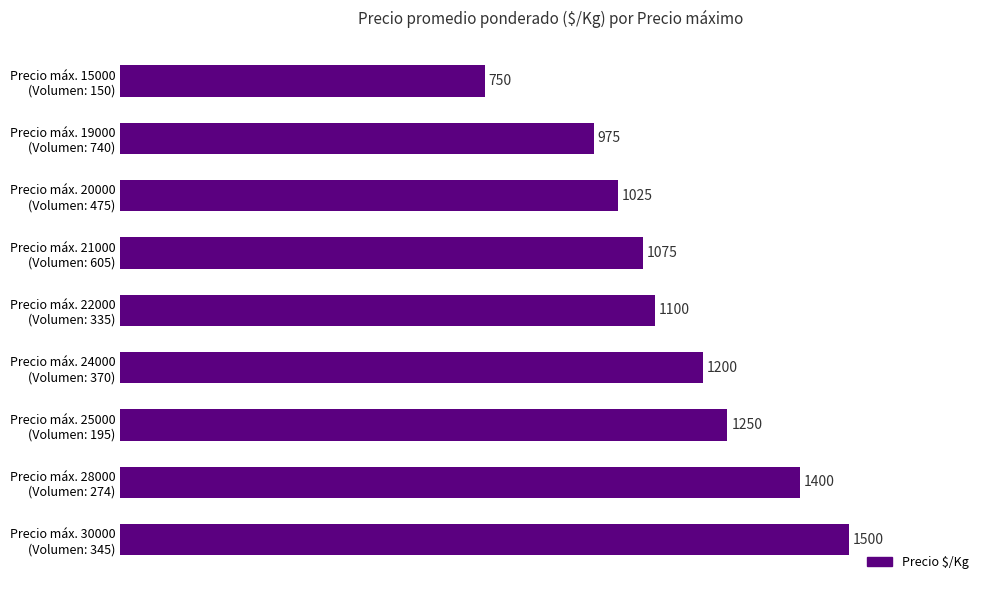

What is the smallest value displayed?

750